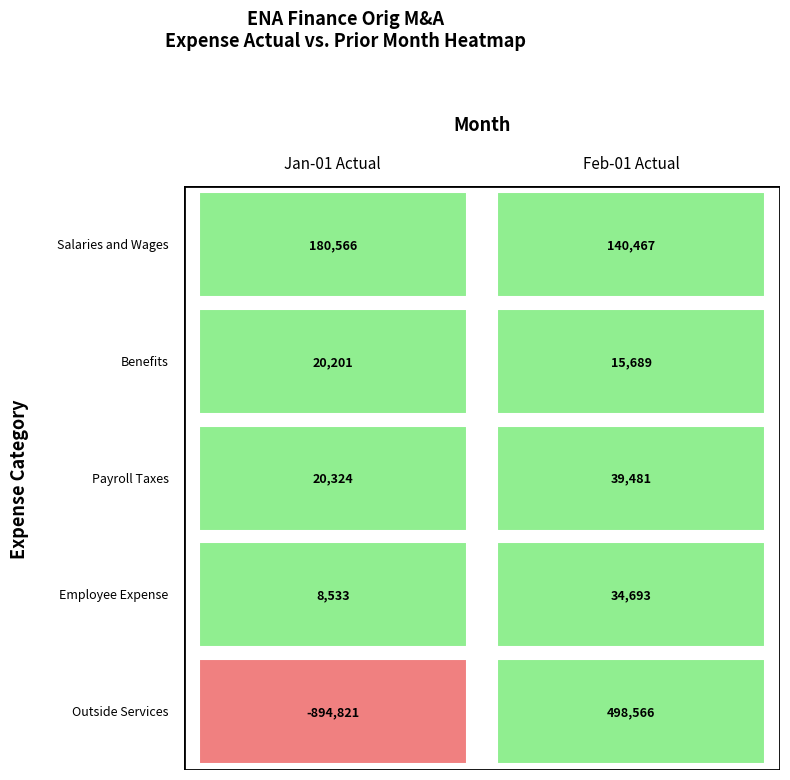

Rank the categories by Benefits value from highest to lowest.

Jan-01 Actual, Feb-01 Actual